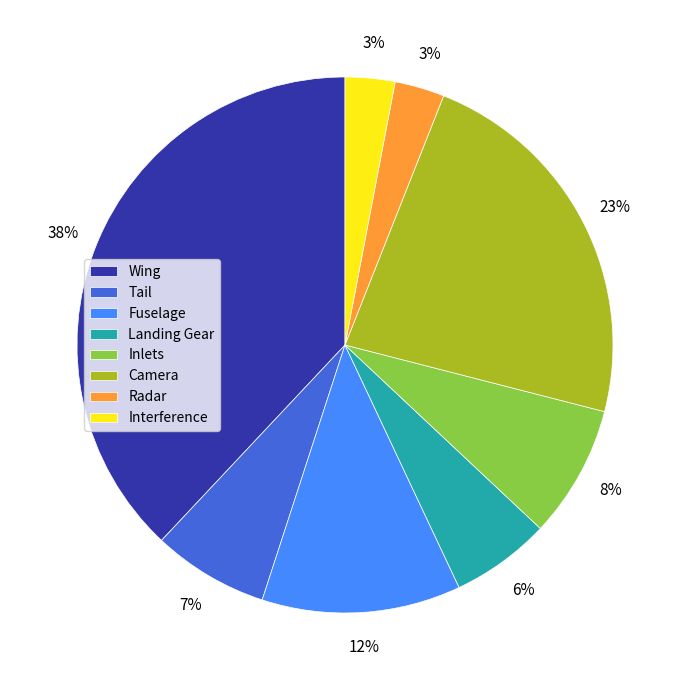

To the nearest percent, what percentage of the pie is Inlets?

8%